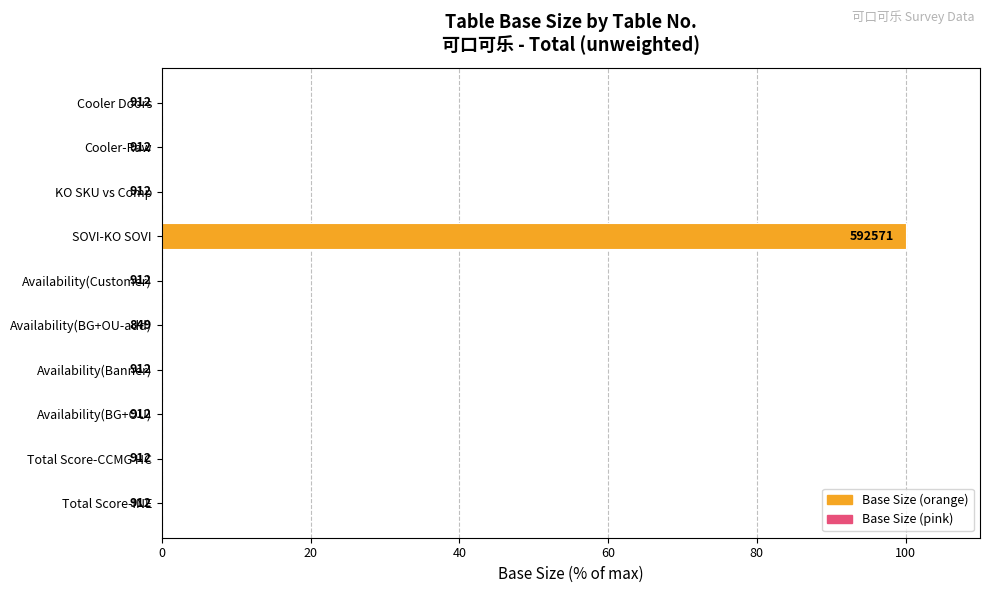

Are the bars horizontal?

Yes